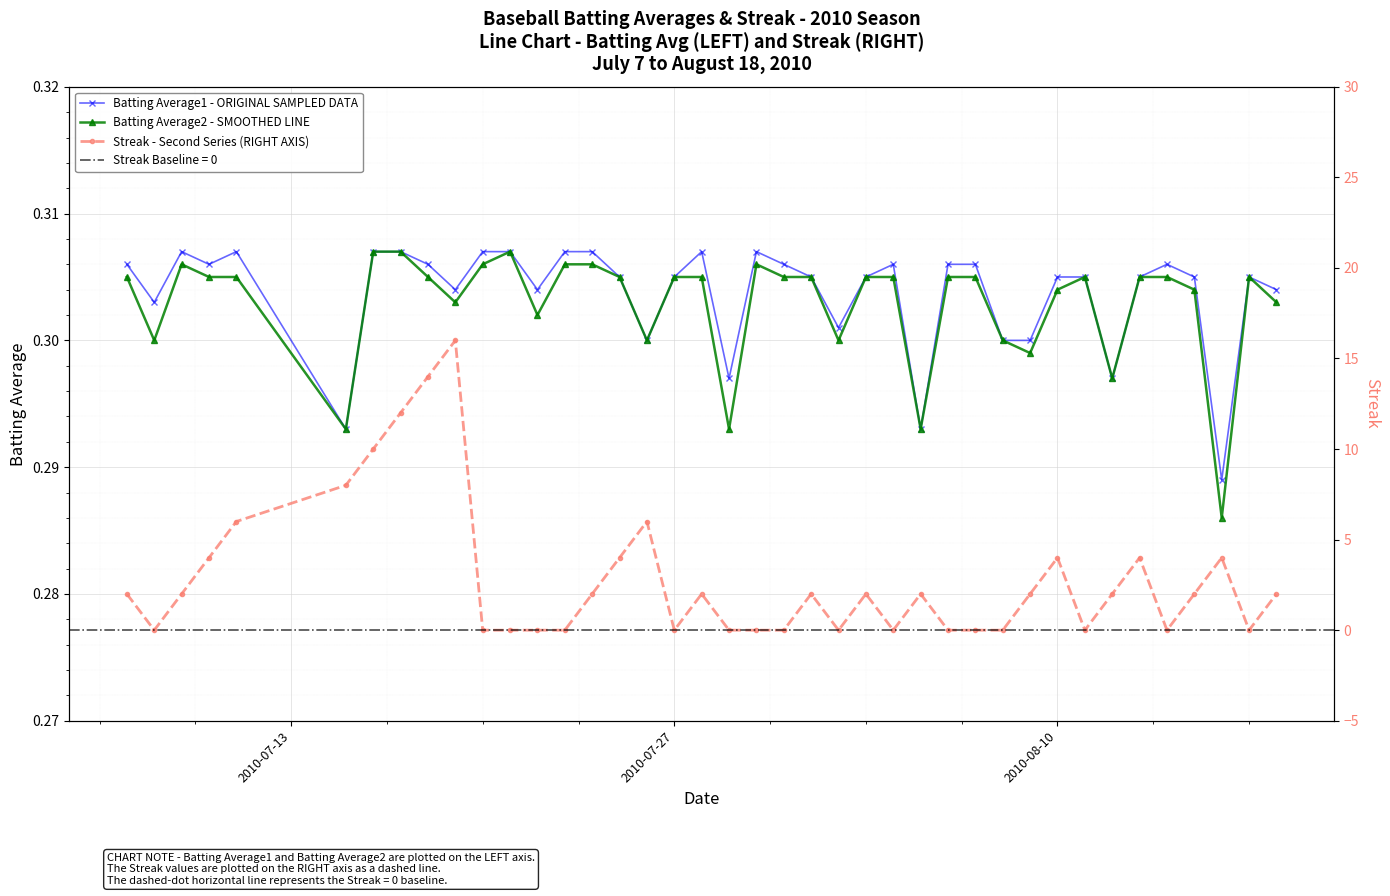

How many lines are shown in the chart?

3